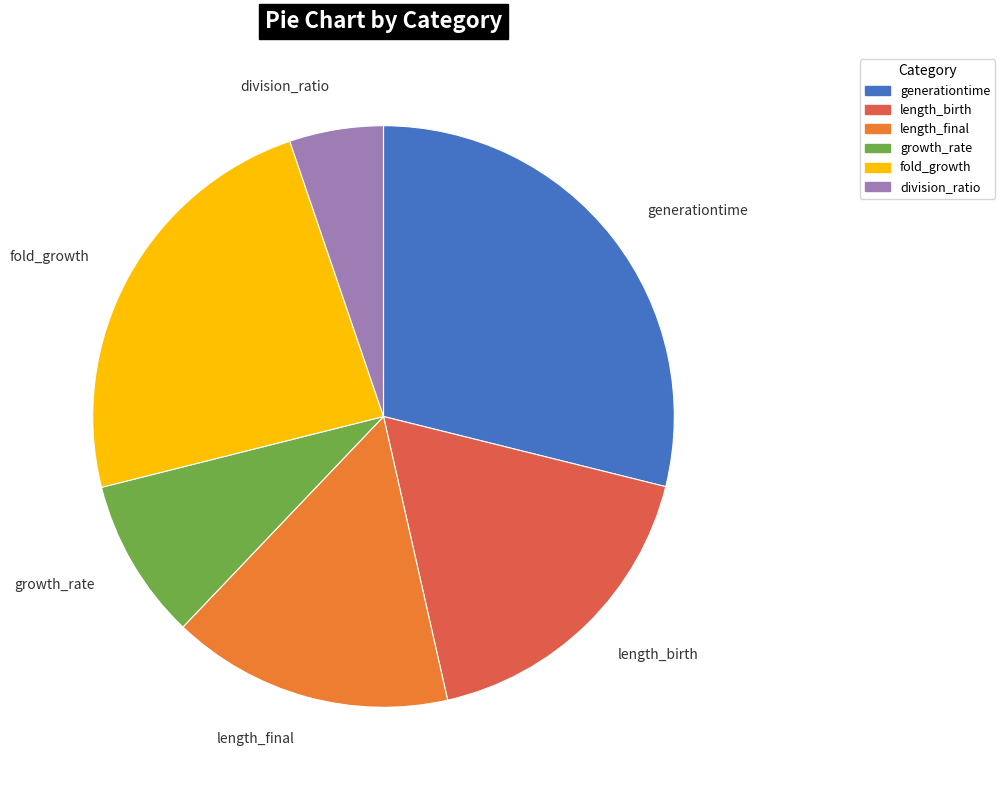

How many segments does this pie chart have?

6